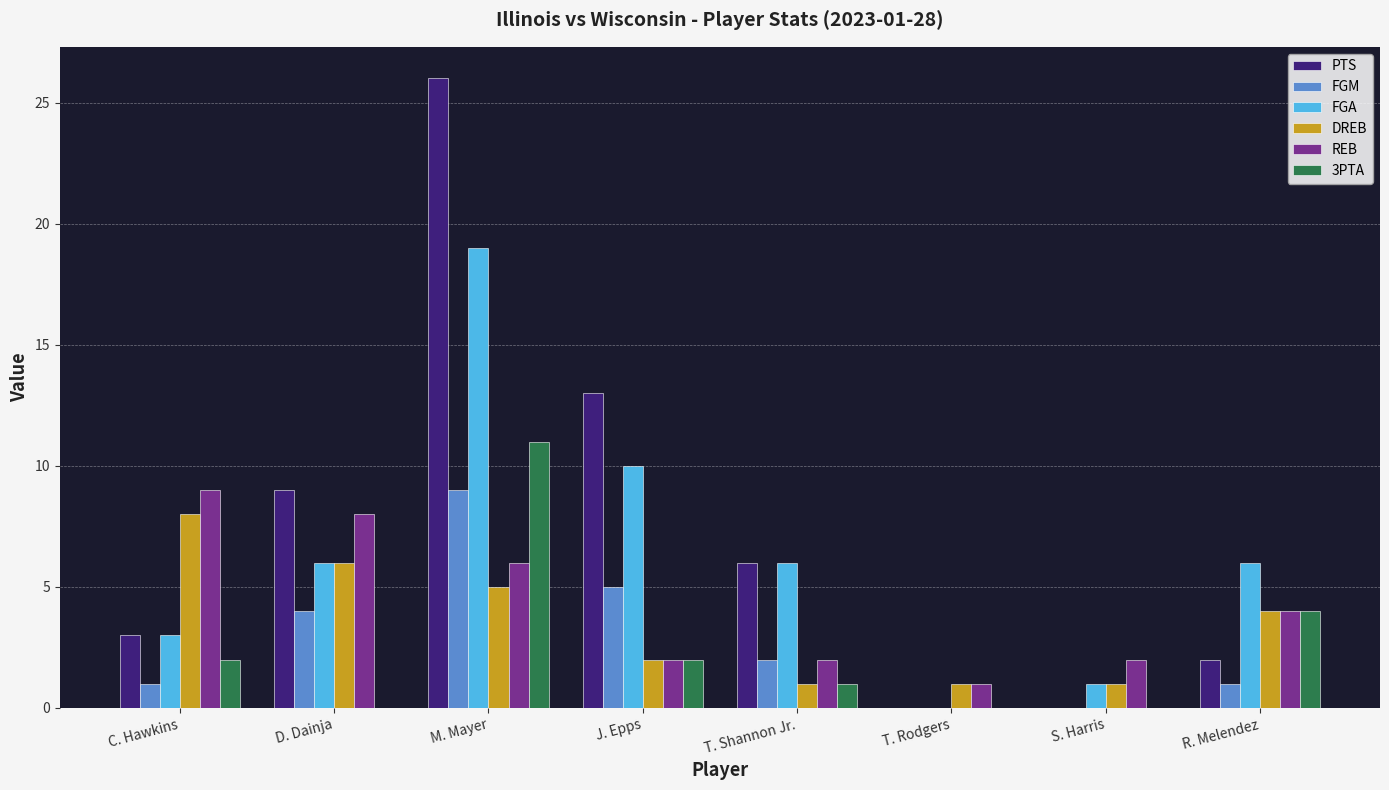

The PTS series shows 11 at T. Shannon Jr.. True or false?

False